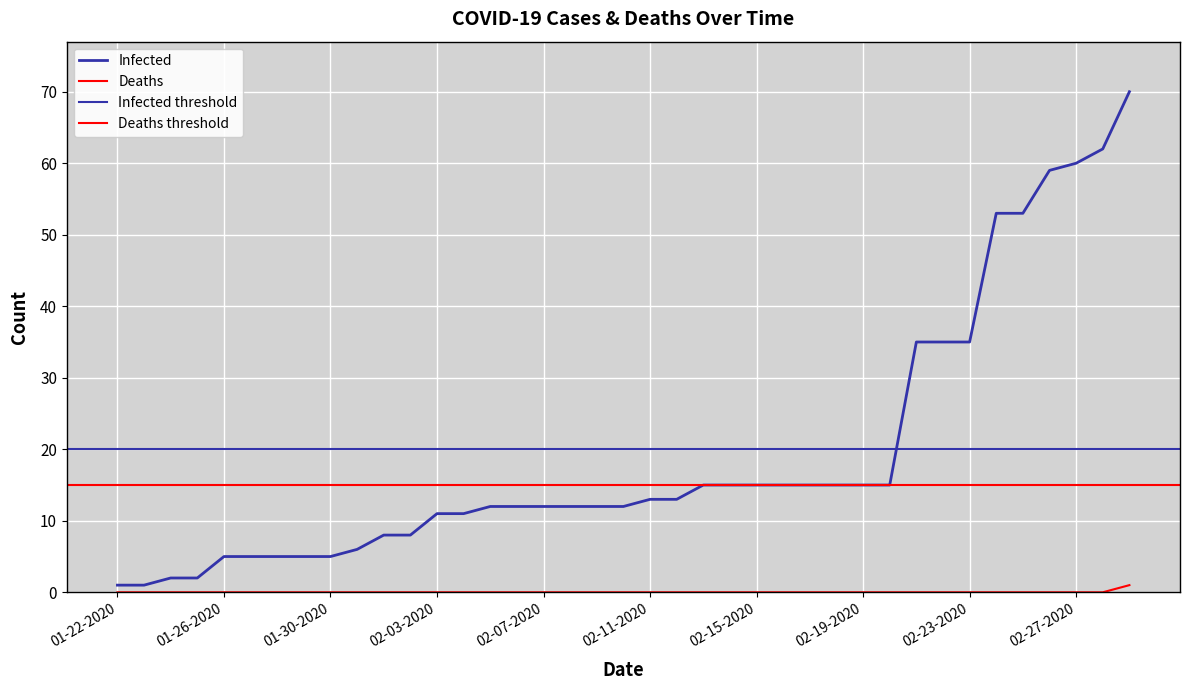

True or false: Infected and Deaths cross at least once.

False